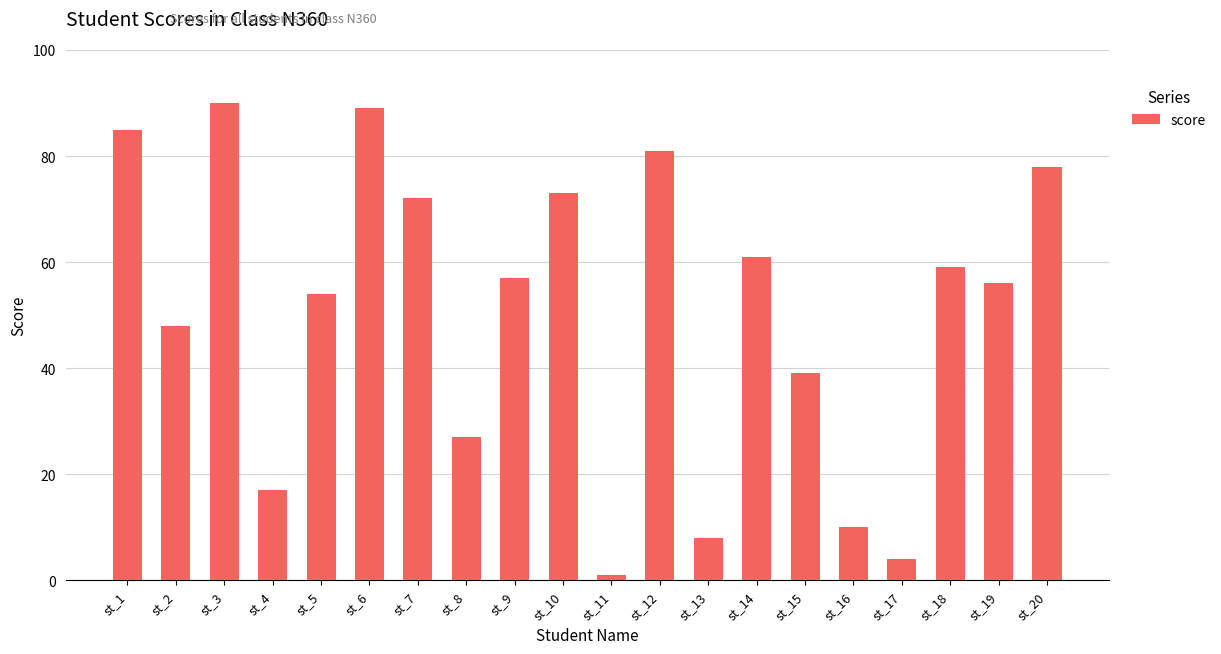

What is the change in value from st_8 to st_12?

+54